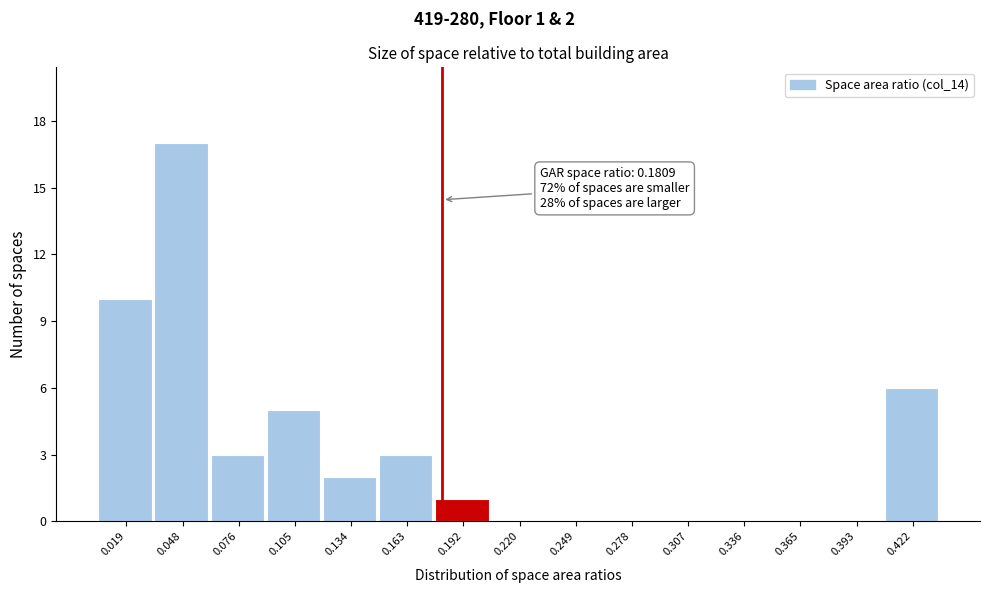

Over which range of the x-axis is the bar tallest?

0.035 to 0.060